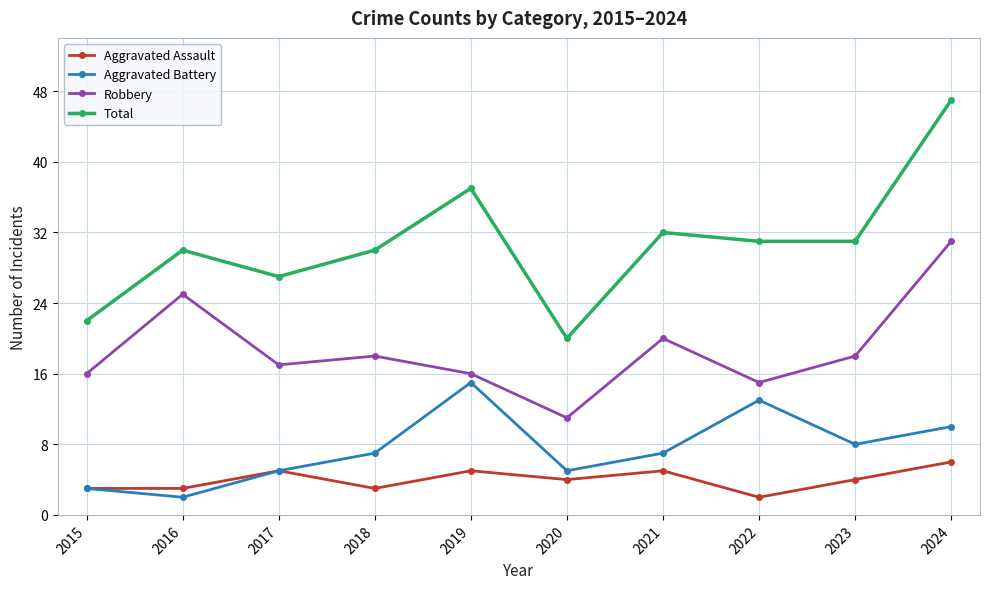

List the series in order of their peak value, lowest first.

Aggravated Assault, Aggravated Battery, Robbery, Total